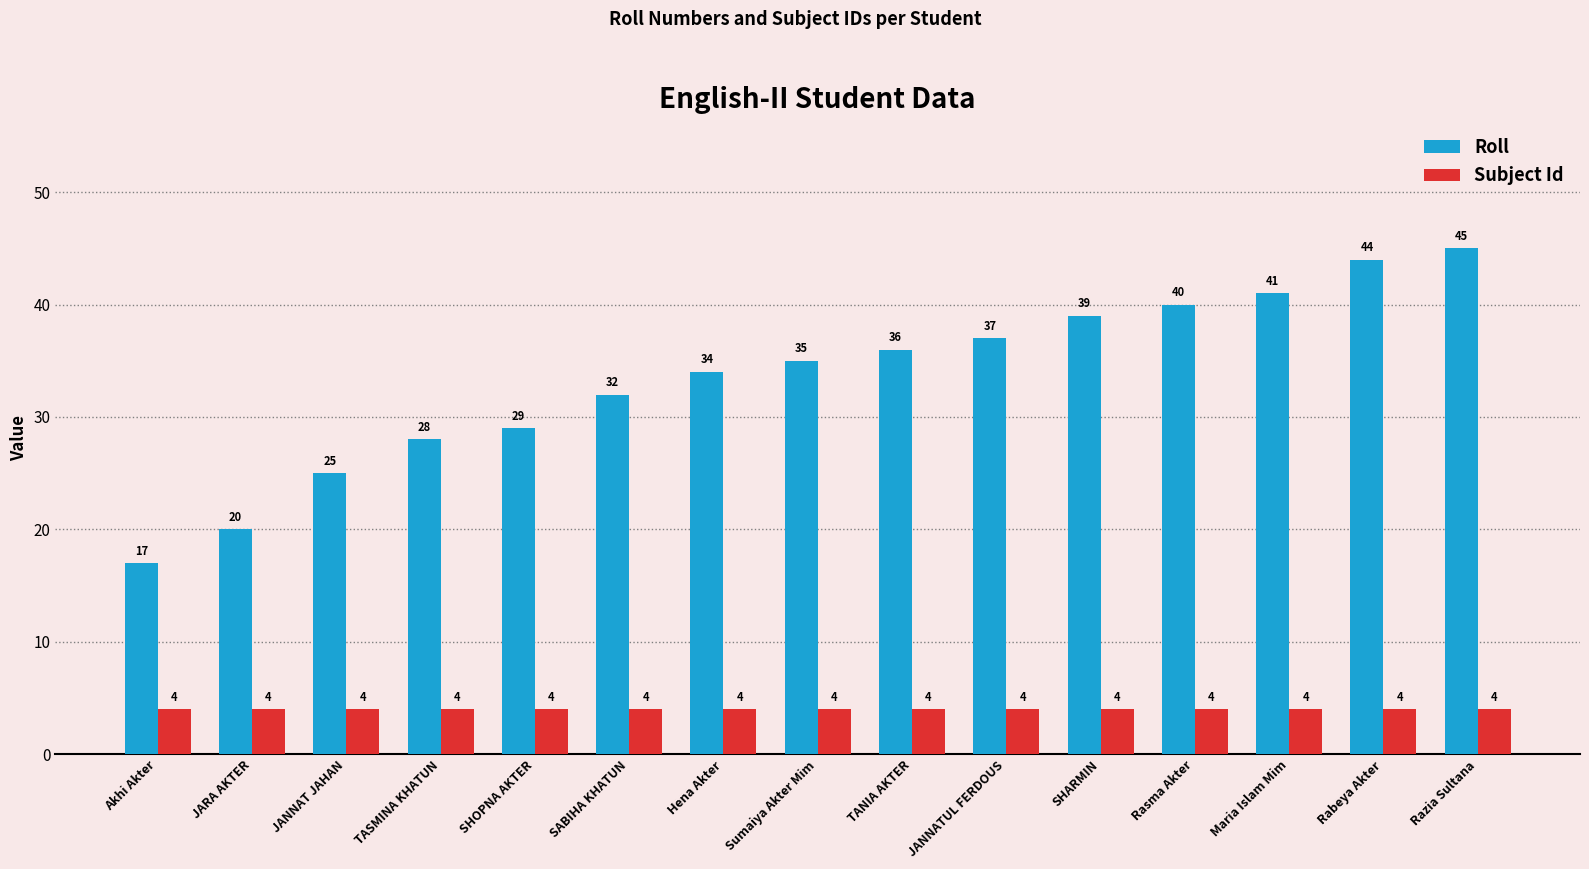

Which series has the largest range (max minus min)?

Roll